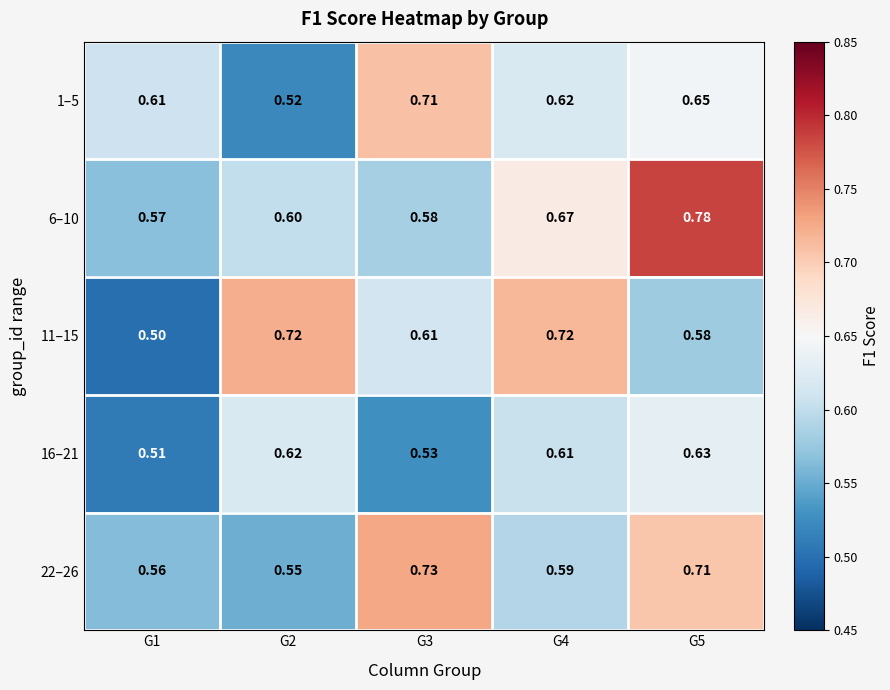

Is the value of 6–10 at G1 greater than the value of 11–15 at G1?

Yes